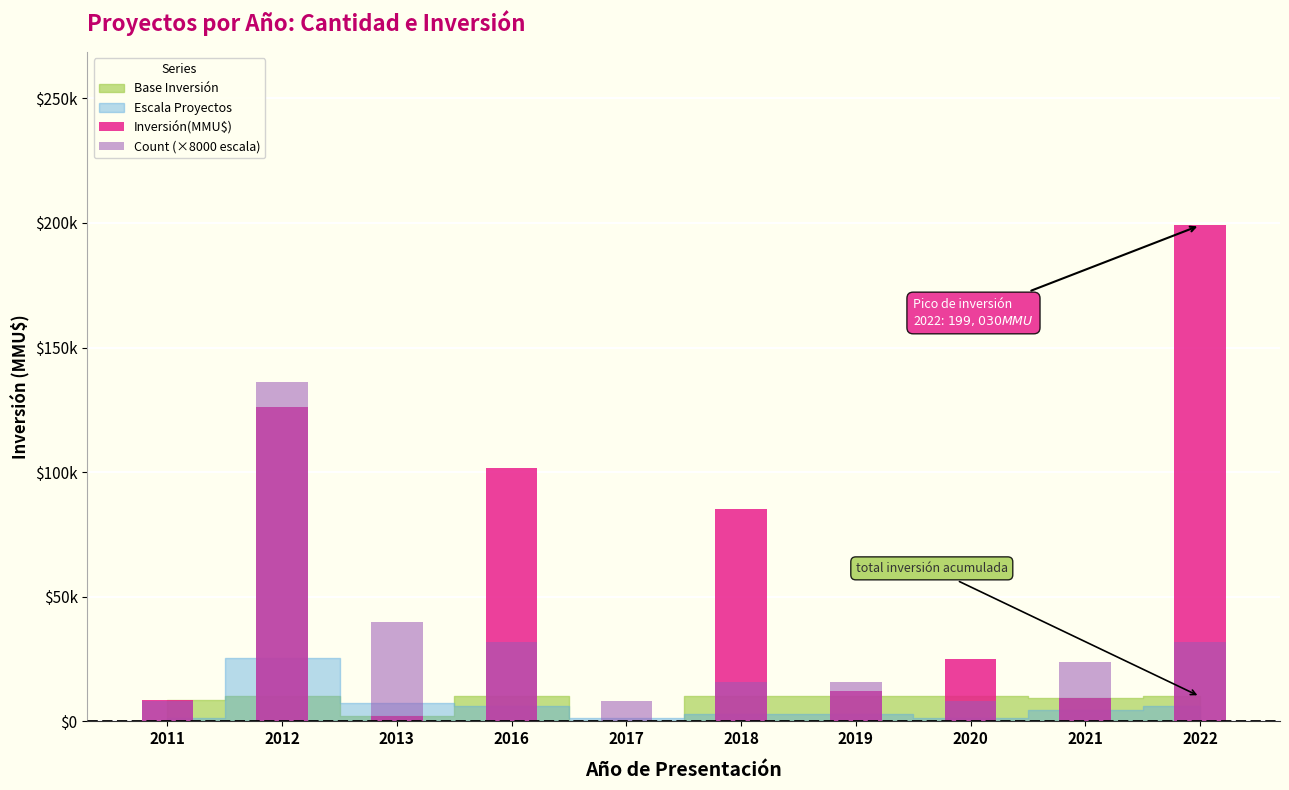

Where is Count (×8000 escala) nearest to the value 72000?

2013